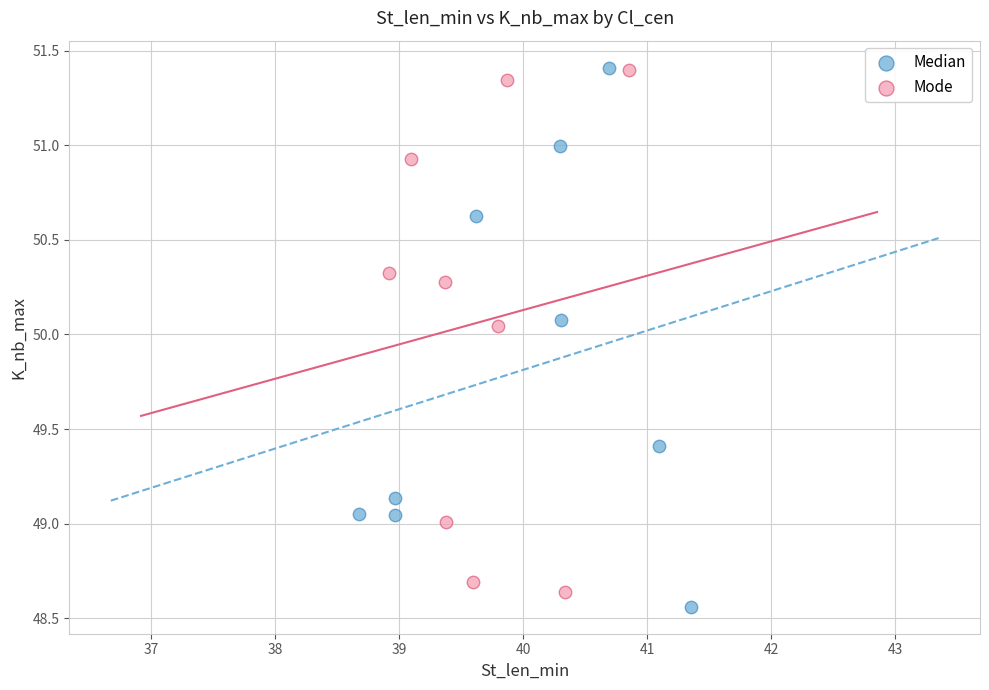

Which series has the largest Y range (max minus min)?

Median